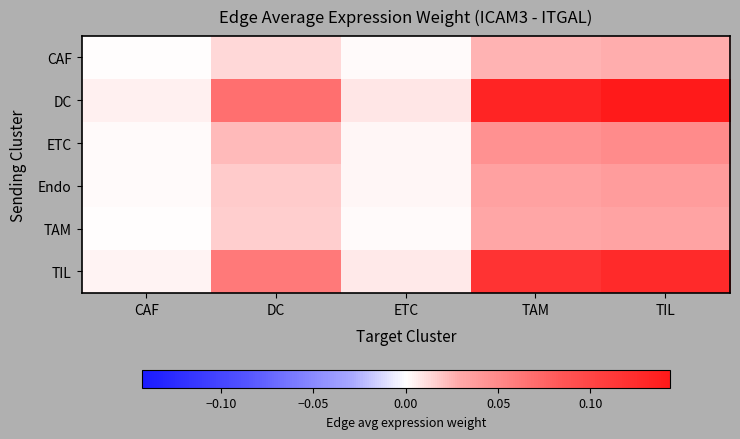

Which label corresponds to the largest value in the chart?

TIL